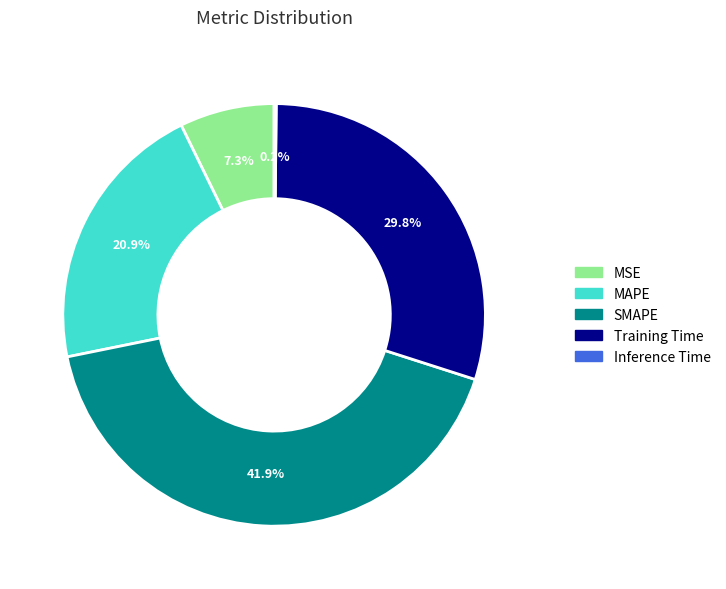

Does any single category account for the majority?

No